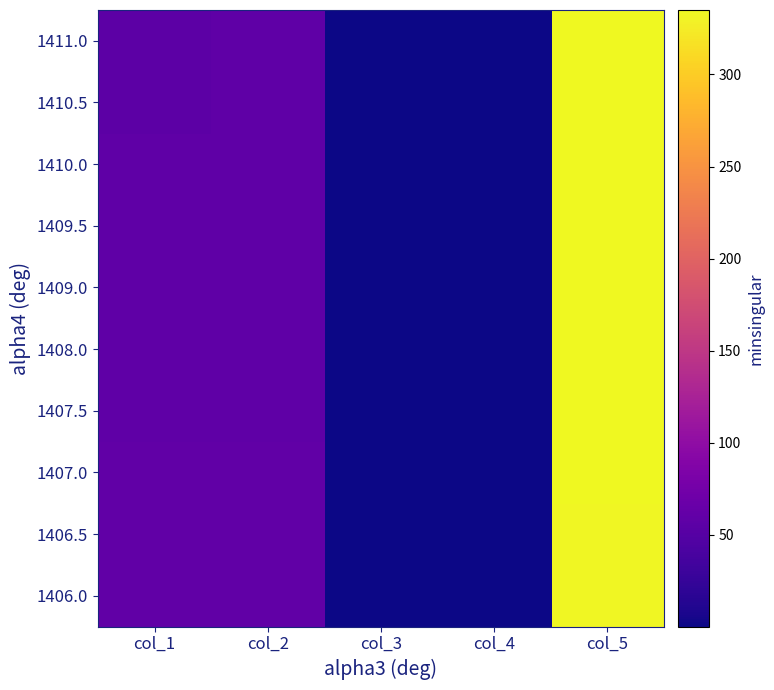

At which category is the sum across all series the highest?

col_5